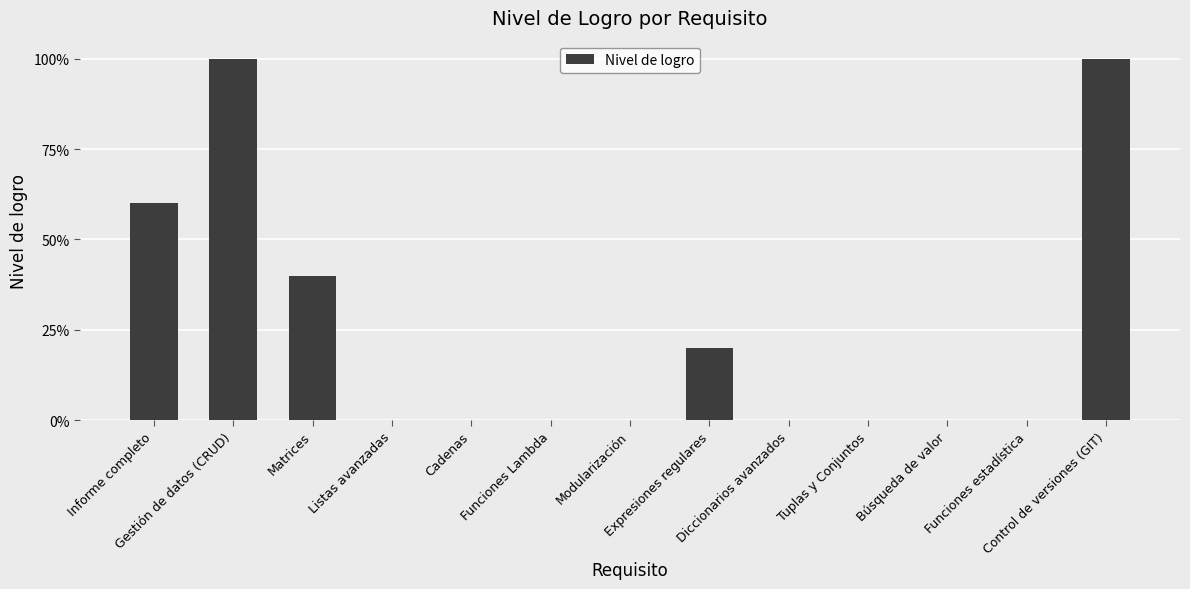

Rank the categories by value from highest to lowest.

Gestión de datos (CRUD), Control de versiones (GIT), Informe completo, Matrices, Expresiones regulares, Listas avanzadas, Cadenas, Funciones Lambda, Modularización, Diccionarios avanzados, Tuplas y Conjuntos, Búsqueda de valor, Funciones estadística